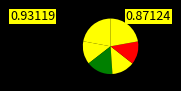

Count the number of slices in the pie.

6